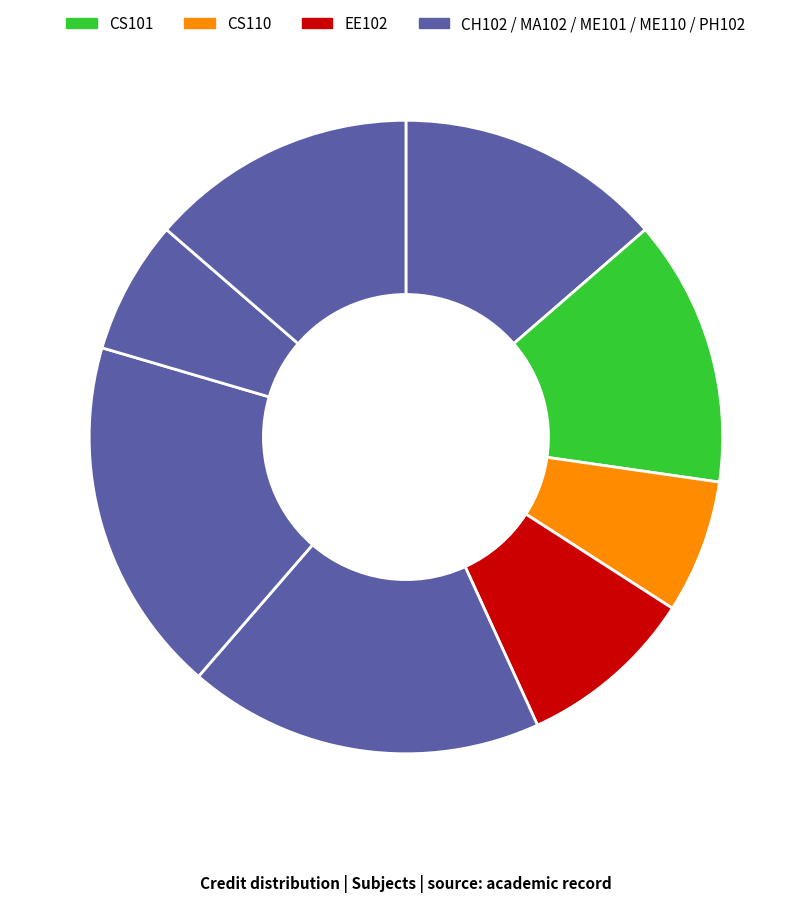

How many slices are in this pie chart?

8